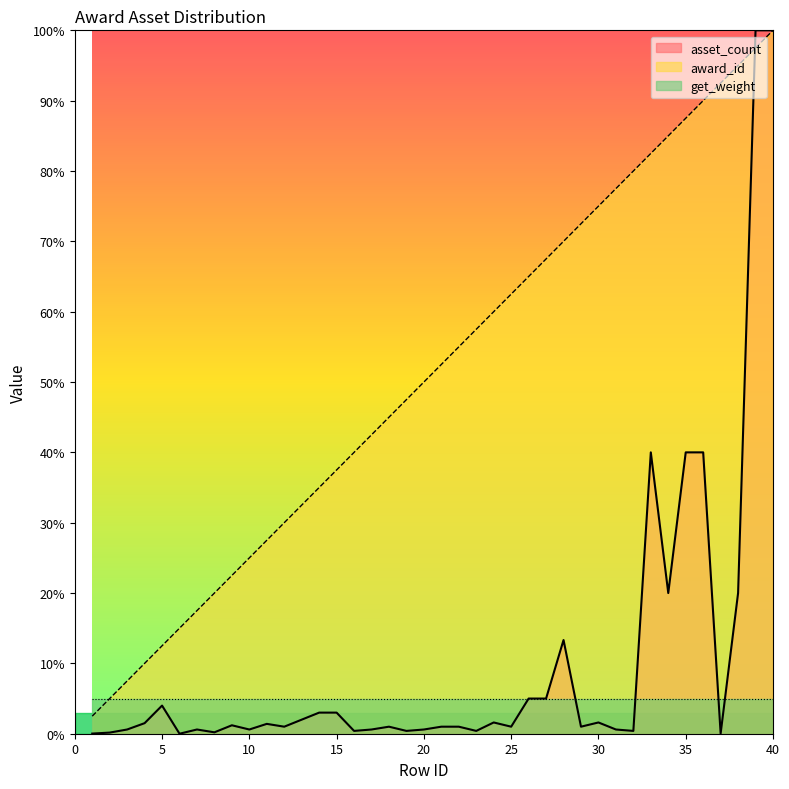

At how many categories does at least one series exceed 11?

36